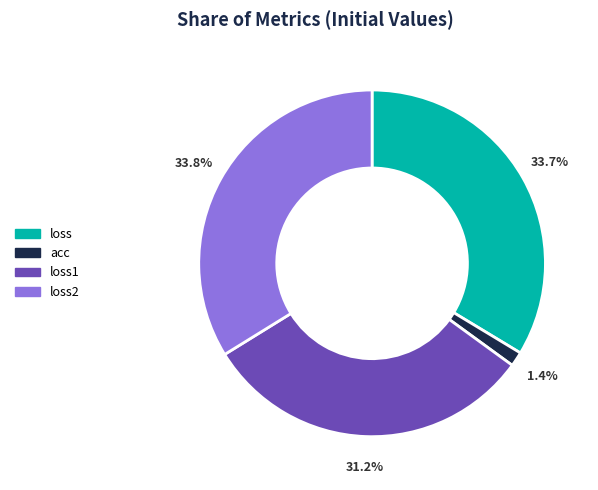

What percentage is the acc slice, to the nearest percent?

1%